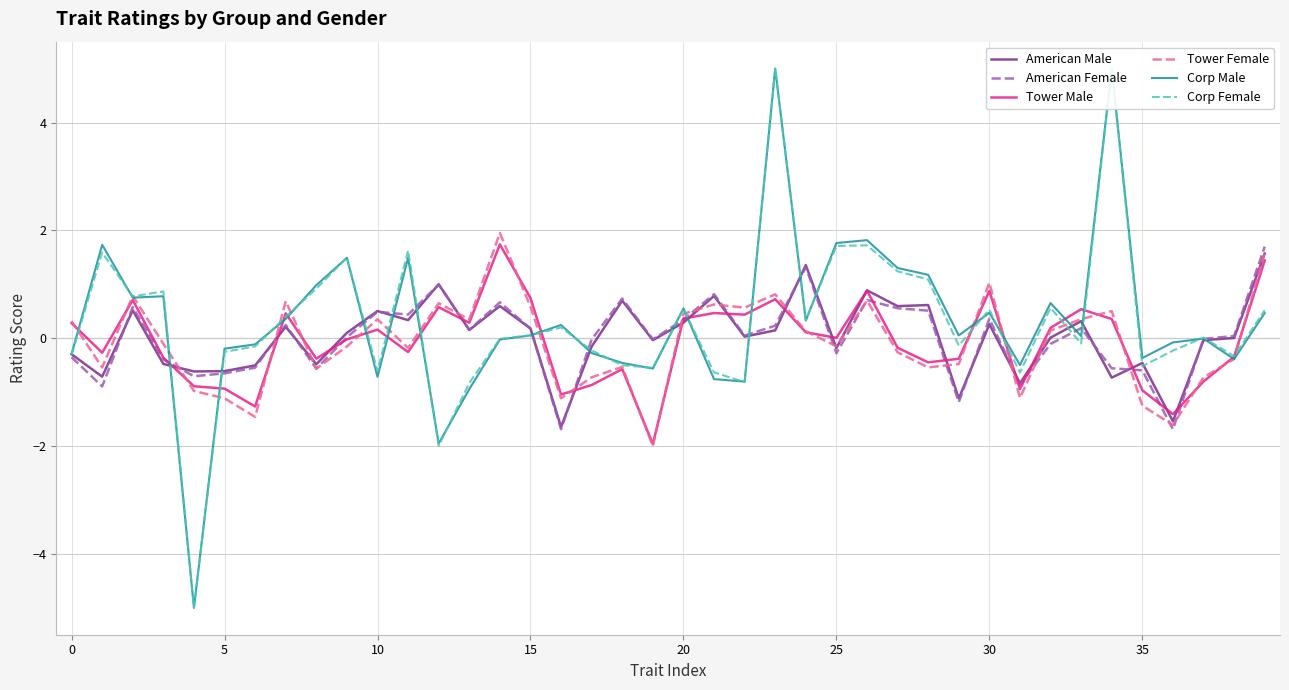

The American Male series shows 0.2 at 15. True or false?

True